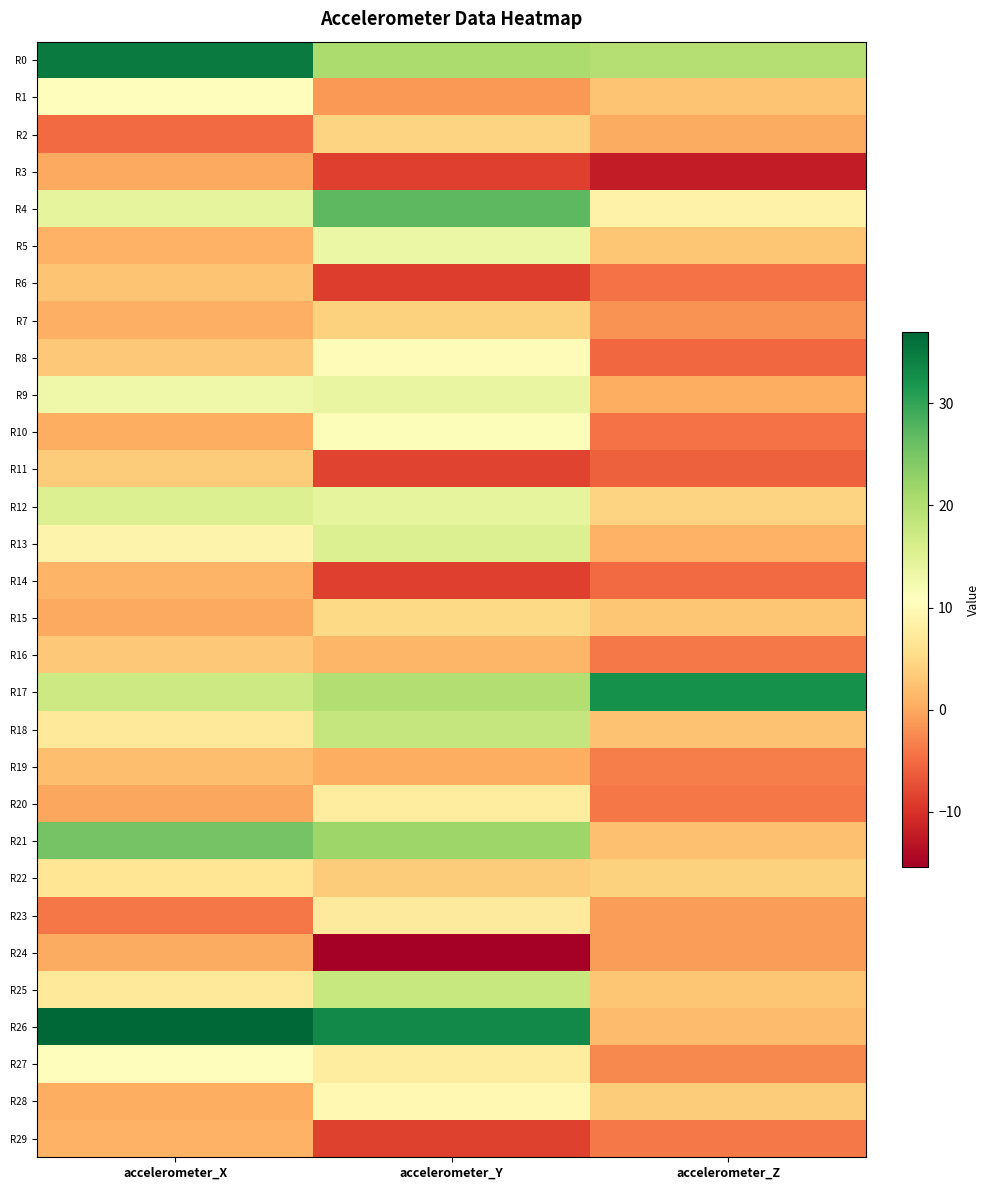

What is the smallest value displayed?

-15.4